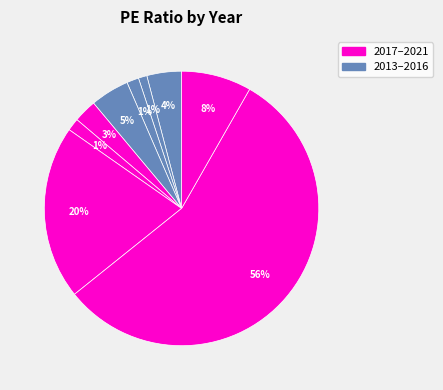

How many segments does this pie chart have?

9